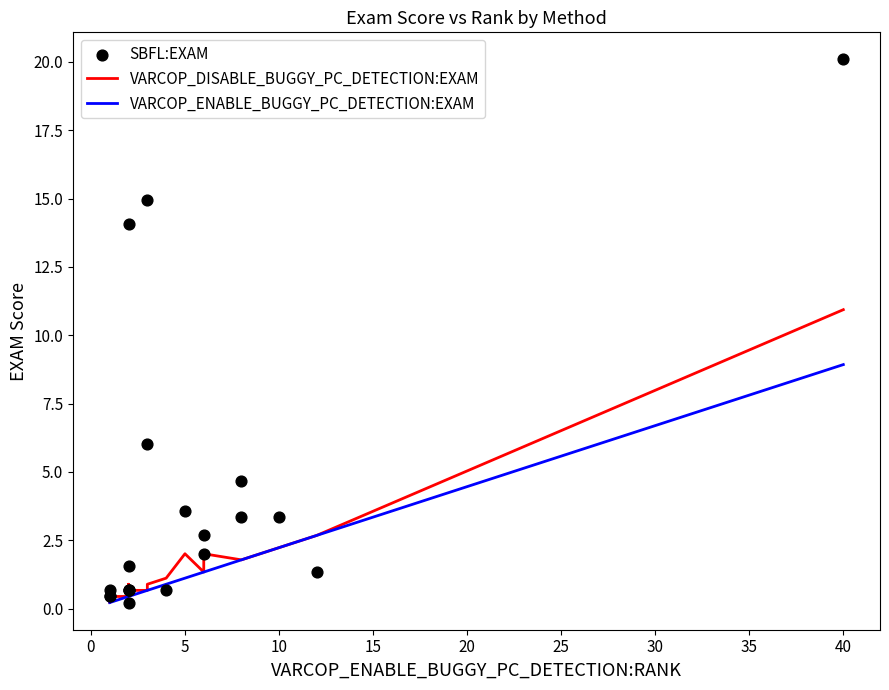

Which series has the largest total across all categories?

SBFL:EXAM